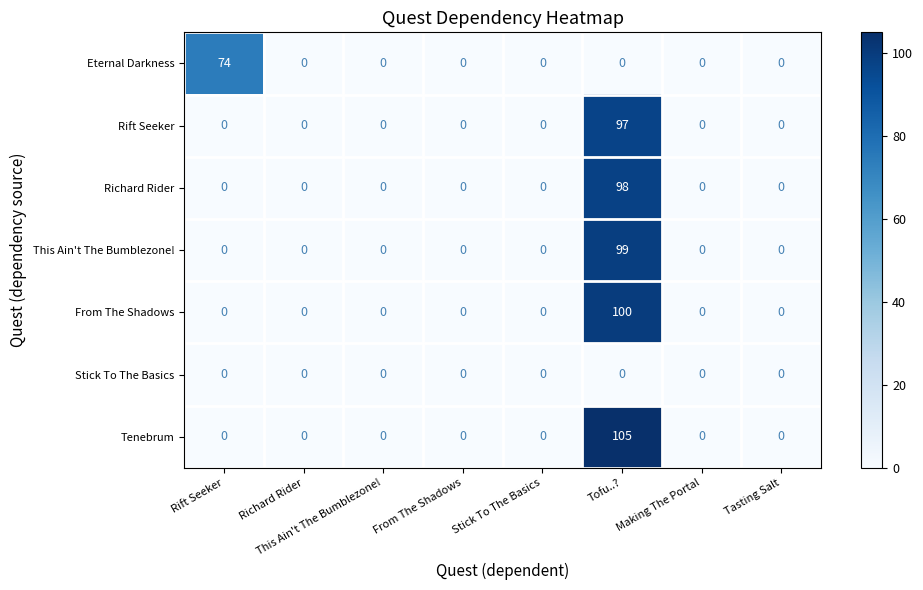

Which series has the largest range (max minus min)?

Tenebrum